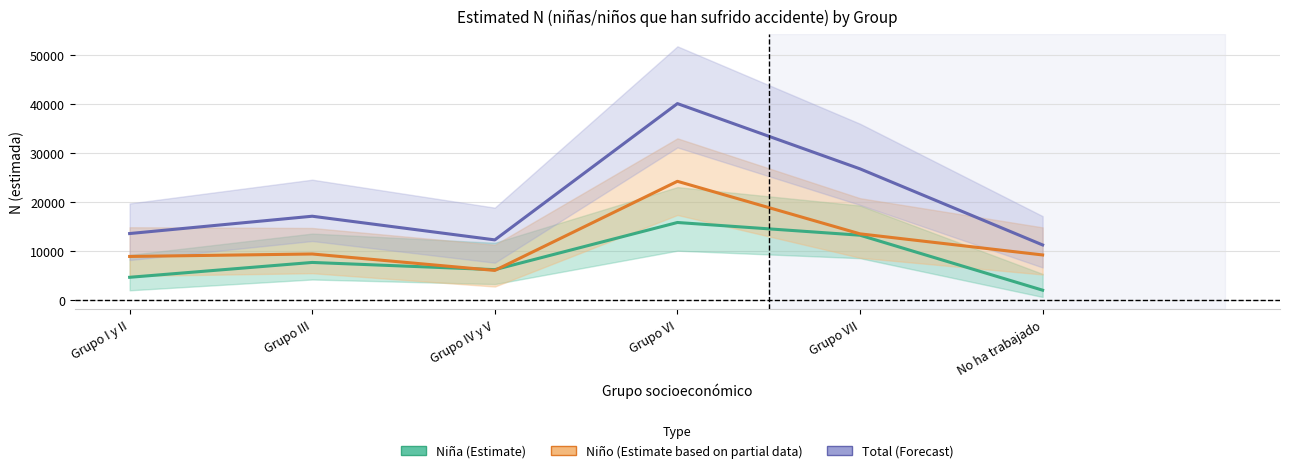

Does the chart have visible grid lines?

Yes